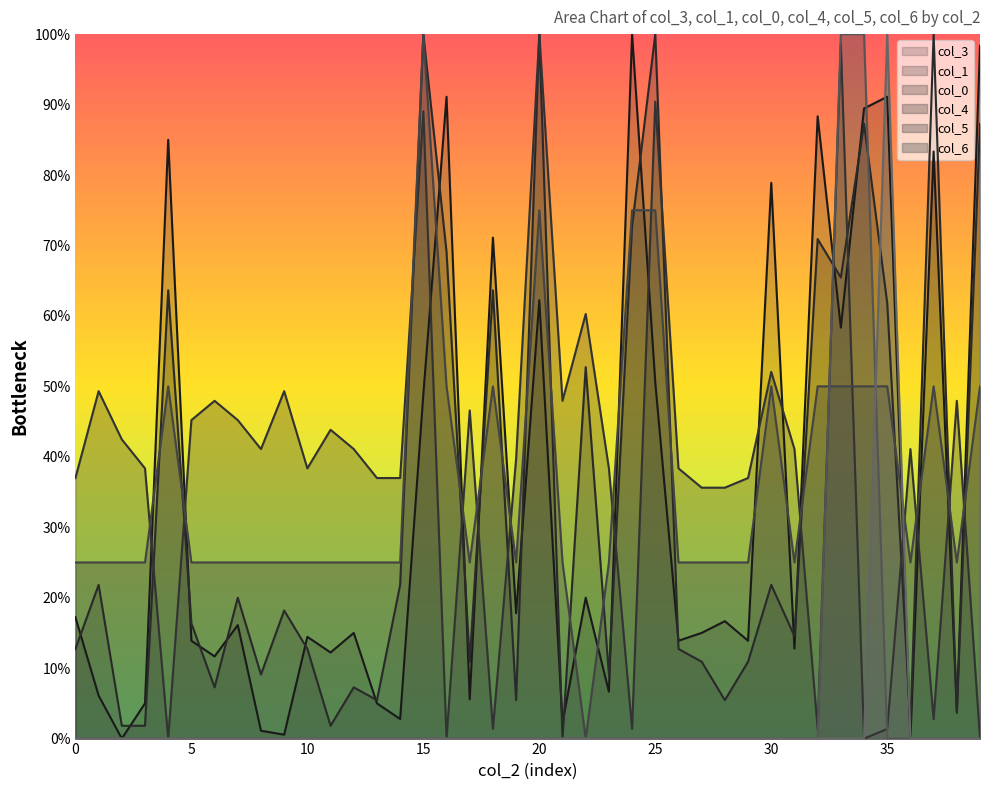

At how many categories does at least one series exceed 0?

40